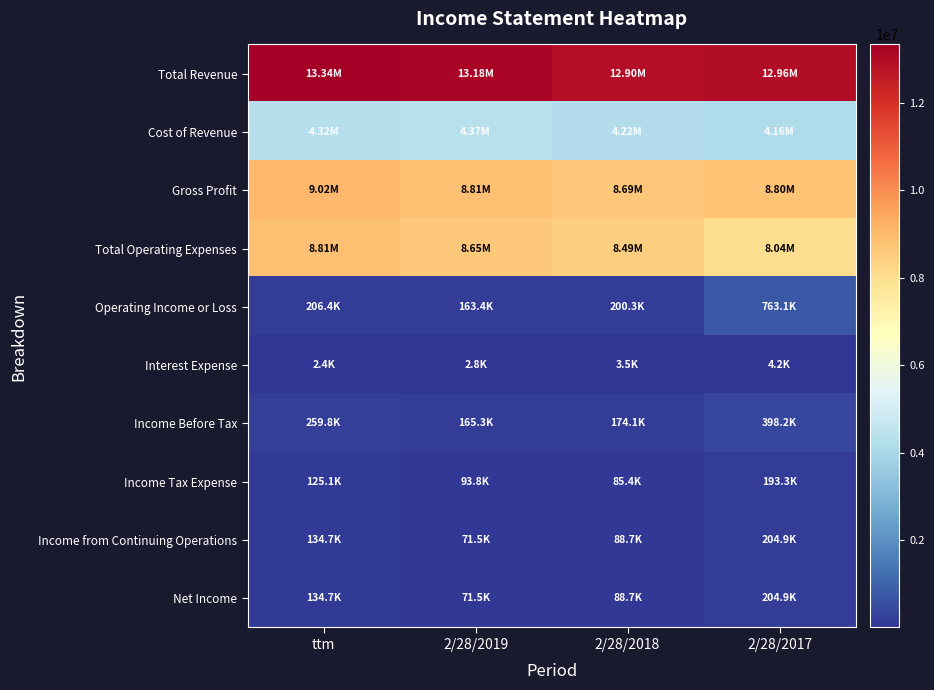

Which series has the largest total across all categories?

Total Revenue